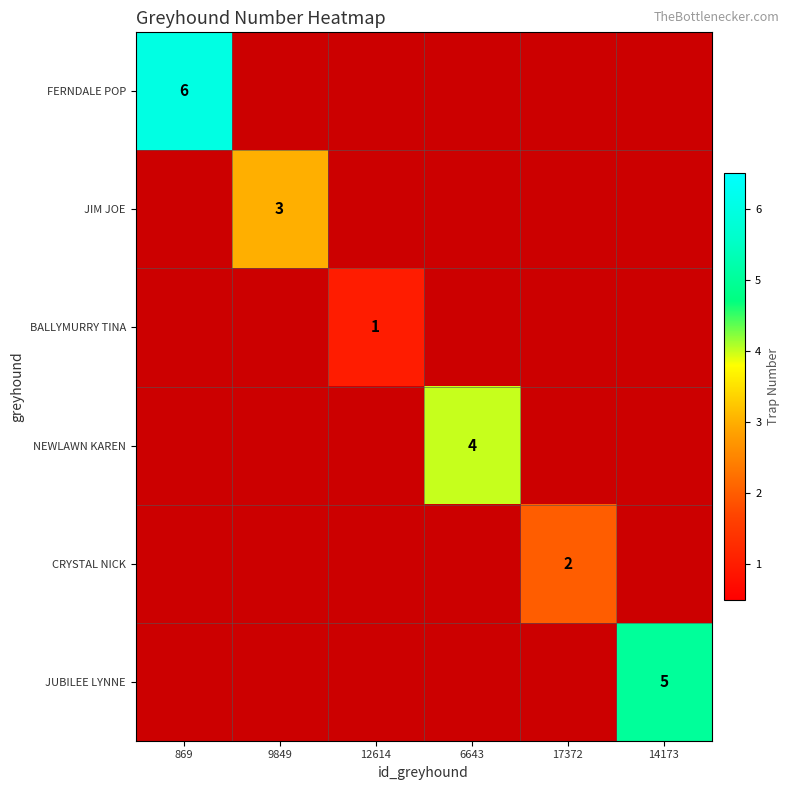

The CRYSTAL NICK series shows 3 at 17372. True or false?

False